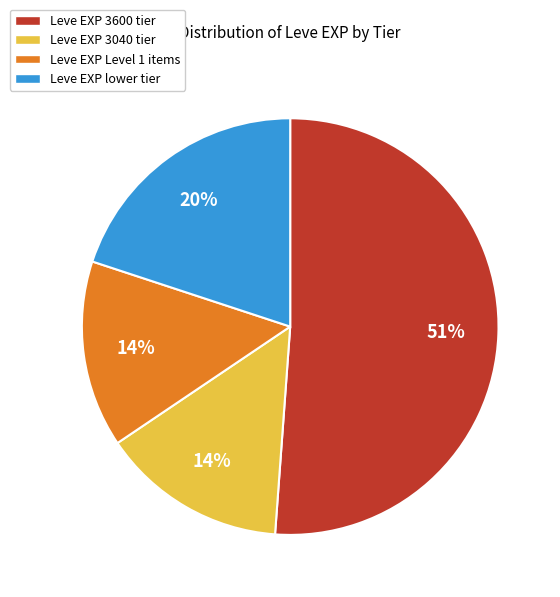

Count the number of slices in the pie.

4